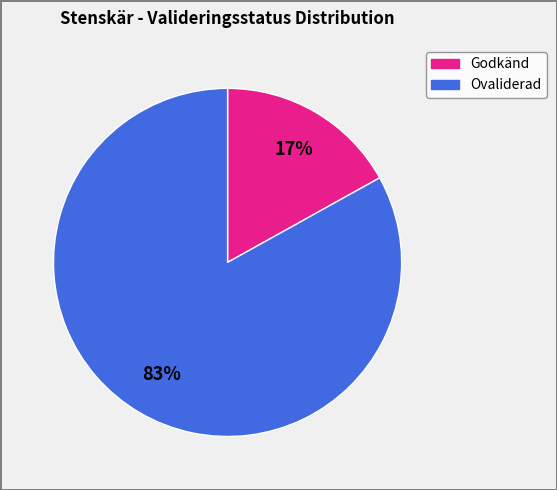

To the nearest percent, what is the average slice percentage?

50%